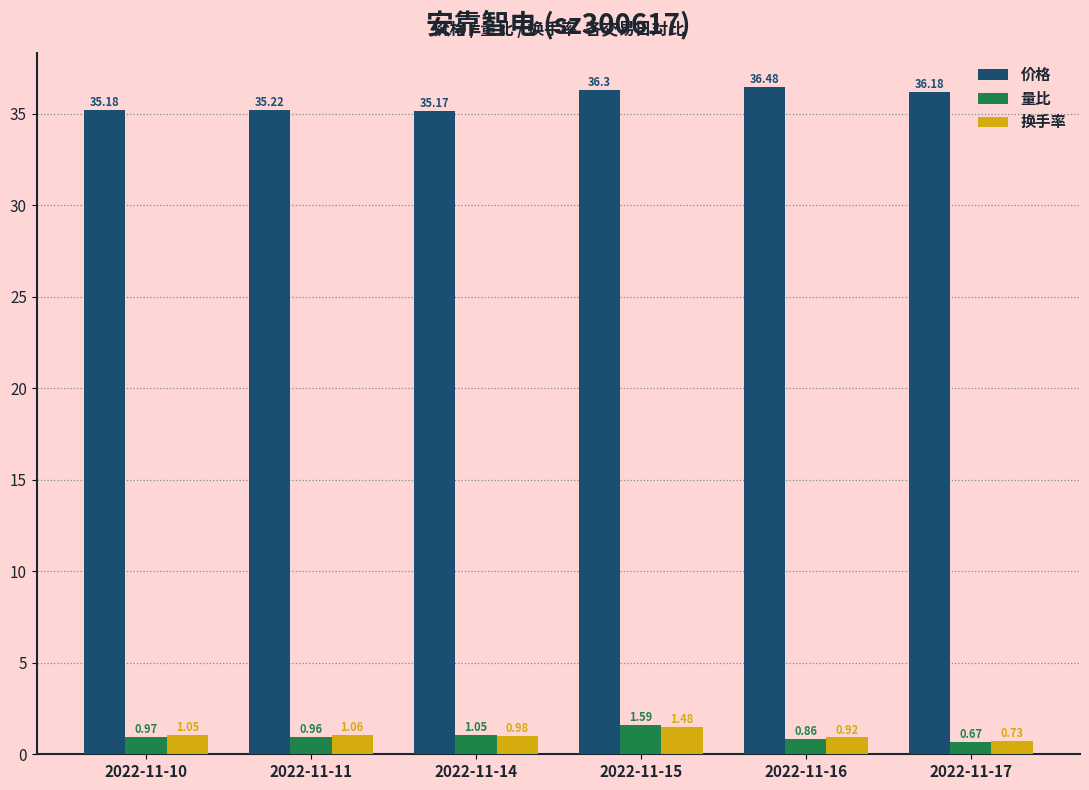

What value does the 价格 series have at 2022-11-16?

36.5